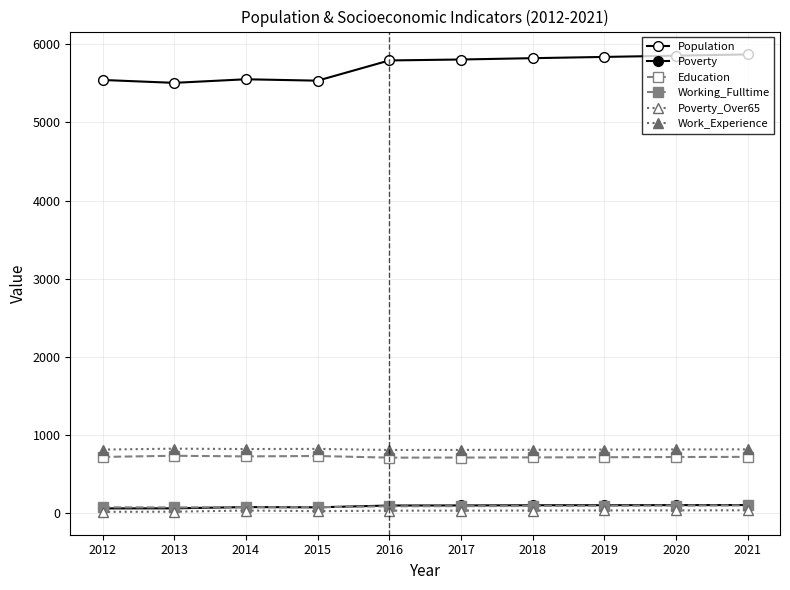

How many data points in Poverty are less than 97?

5